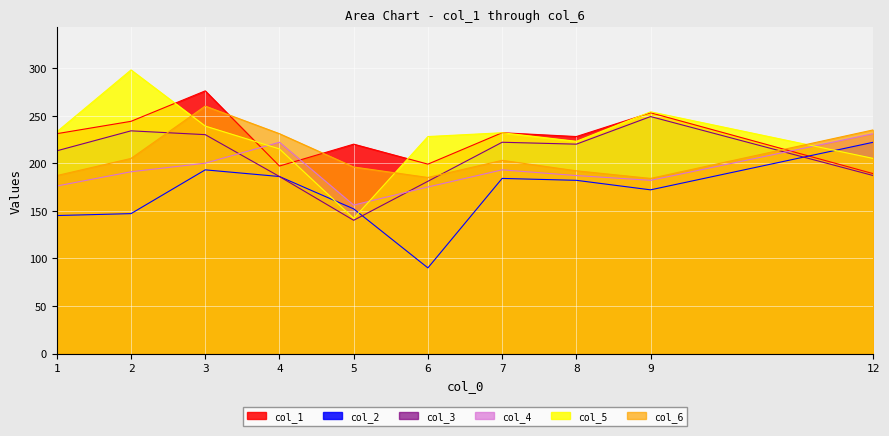

How many intersections are there between col_5 and col_1?

5